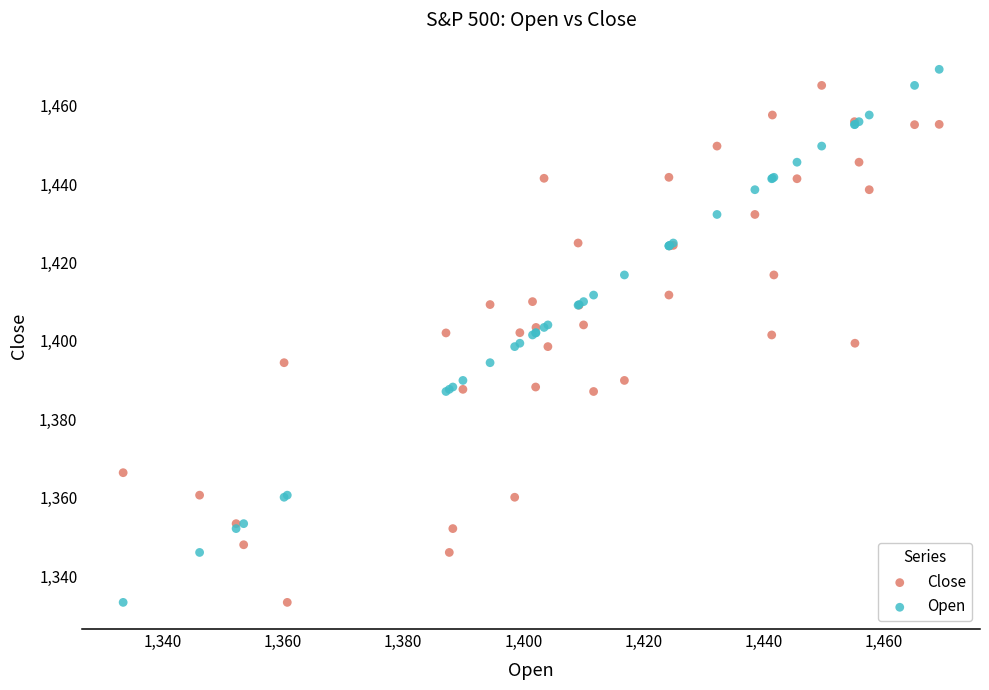

What is the X range (max minus min) for the scatter plot?

135.9